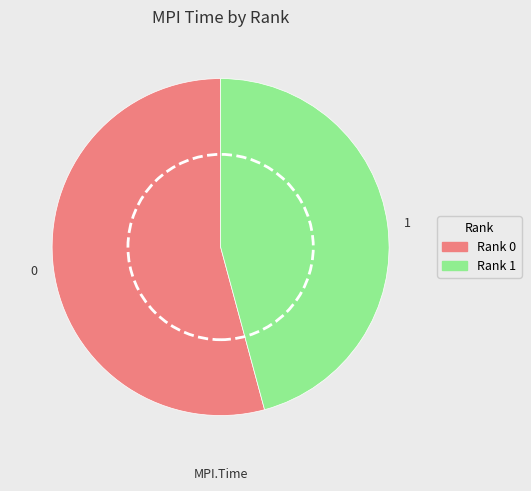

Does any single category account for the majority?

Yes